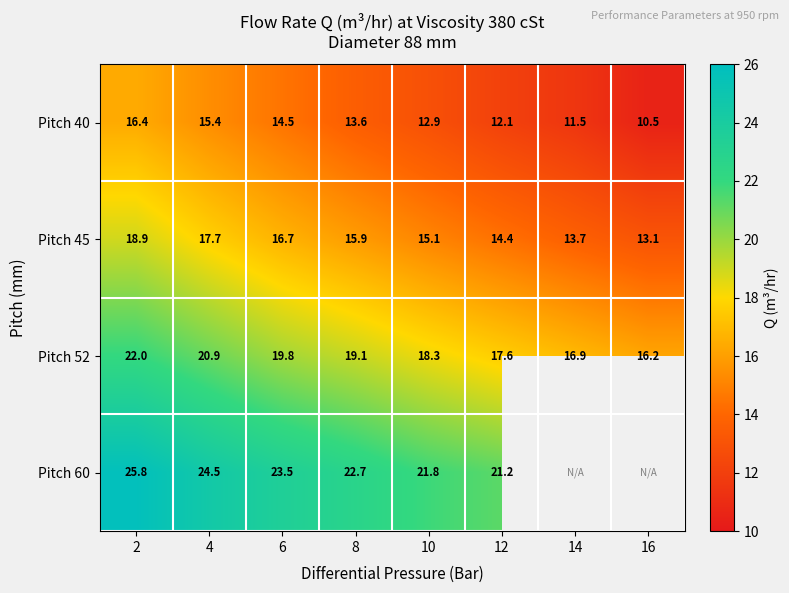

At which label does Pitch 40 reach its peak?

2